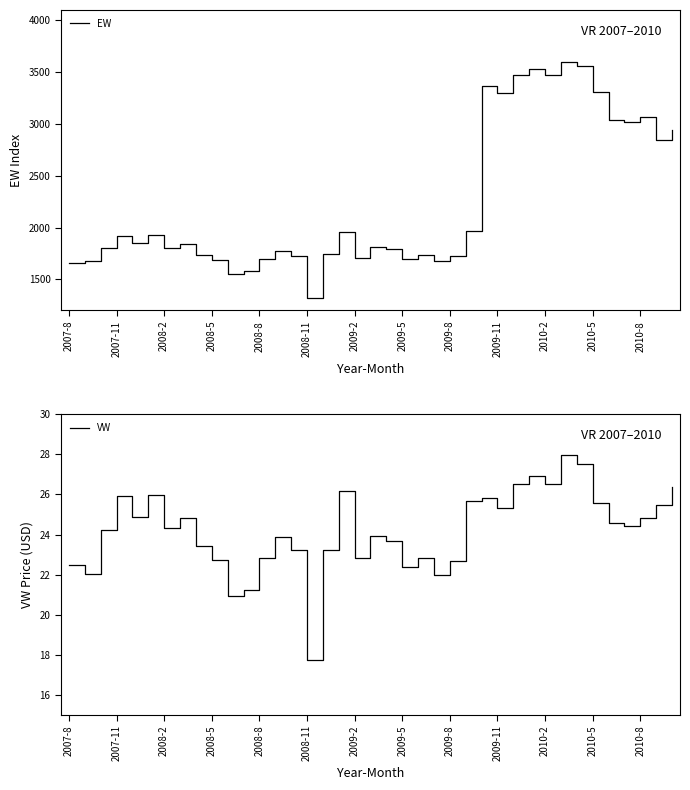

What is the maximum value for VW?

28.0